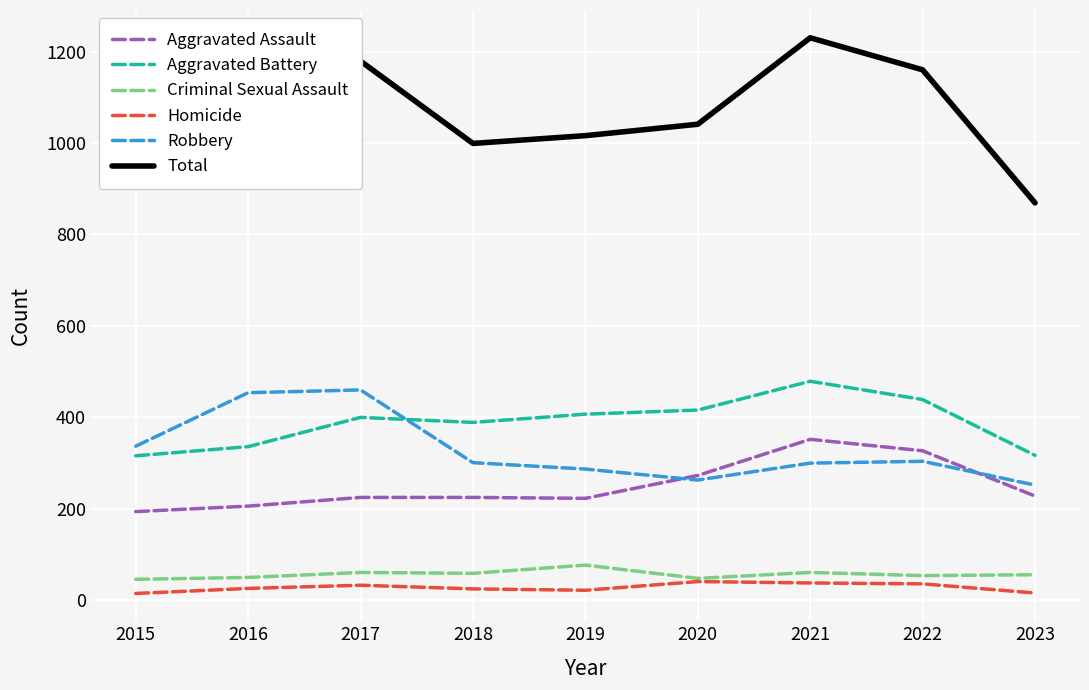

The value of Total at 2022 is 1160. True or false?

True